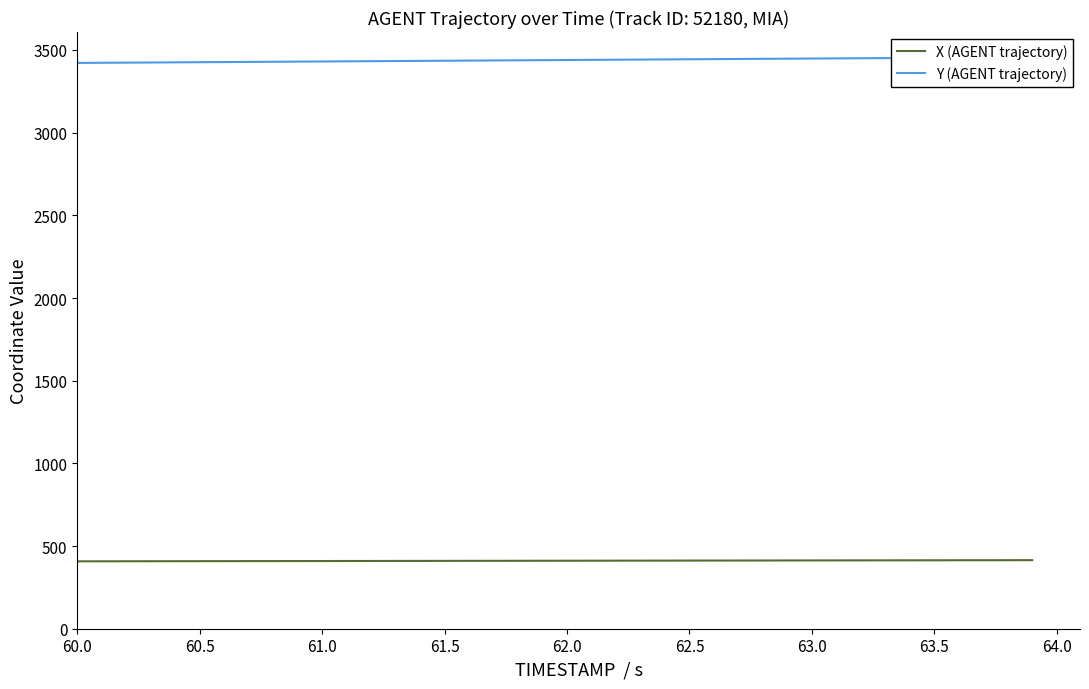

How many lines are shown in the chart?

2